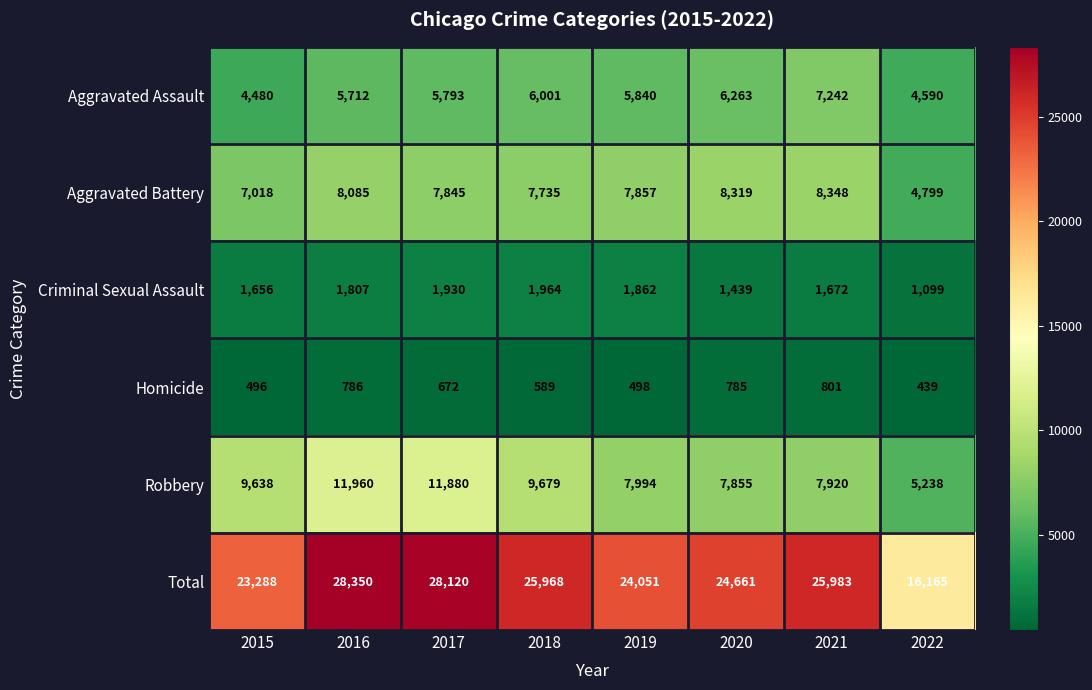

The Homicide series shows 496 at 2015. True or false?

True